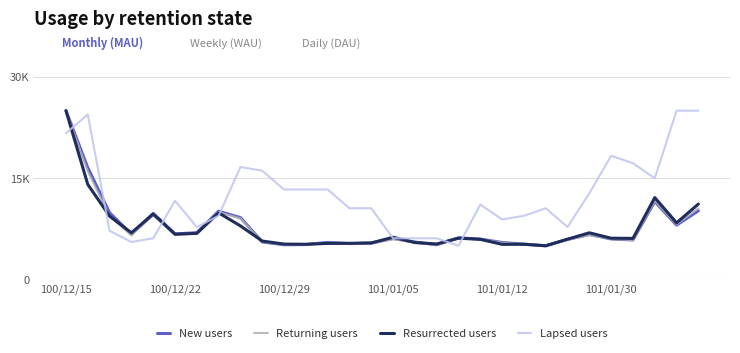

What is the lowest value of the Resurrected users series?

5000.0